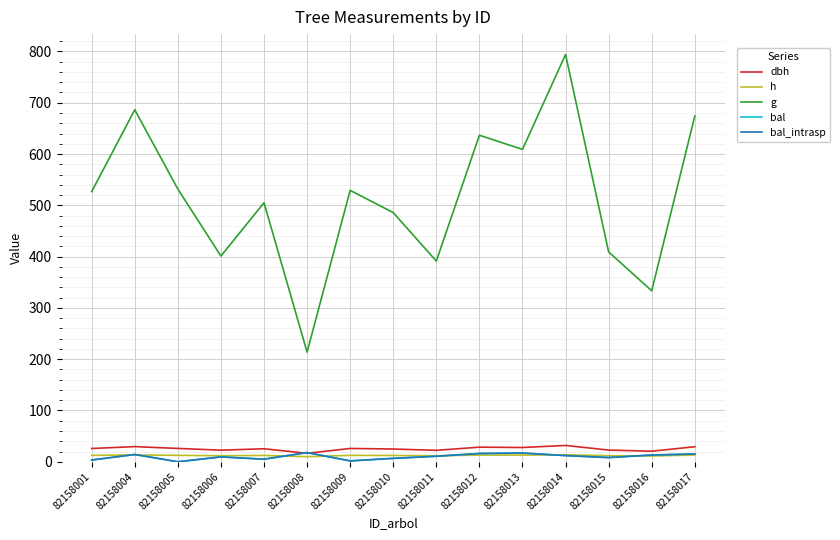

What is the greatest value displayed?

794.1